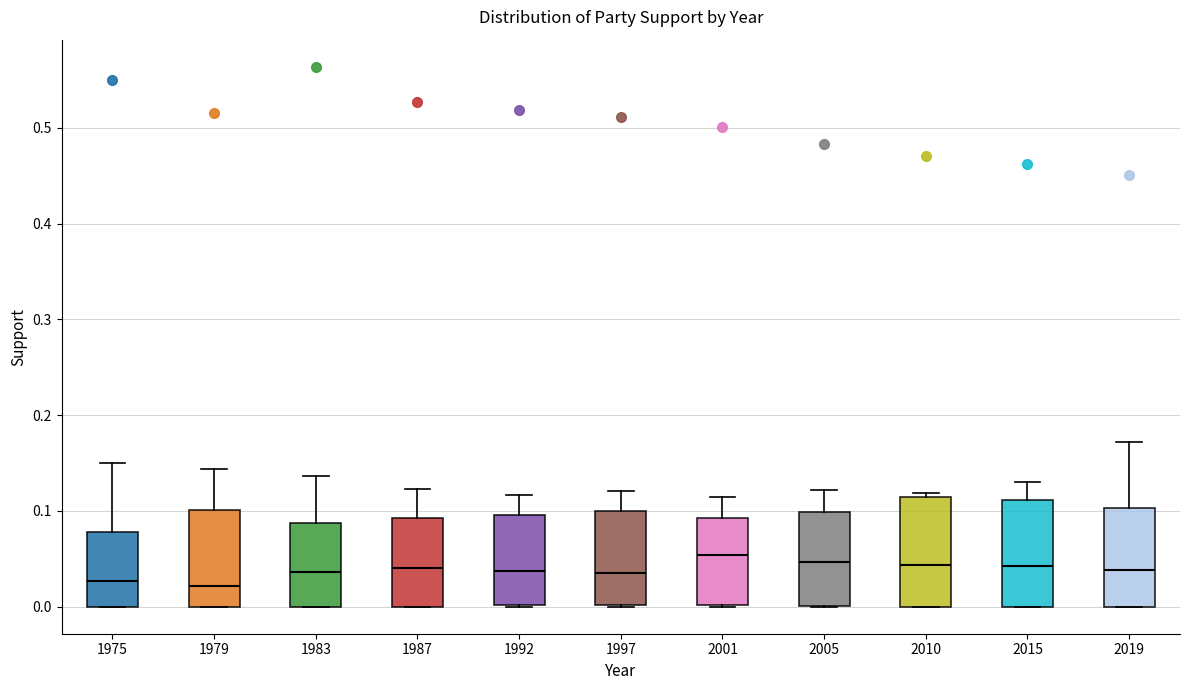

Where is the upper edge of the box at x = 2019 on the y-axis? The values are not printed on the chart, so give them approximately, as read against the axis.

0.10